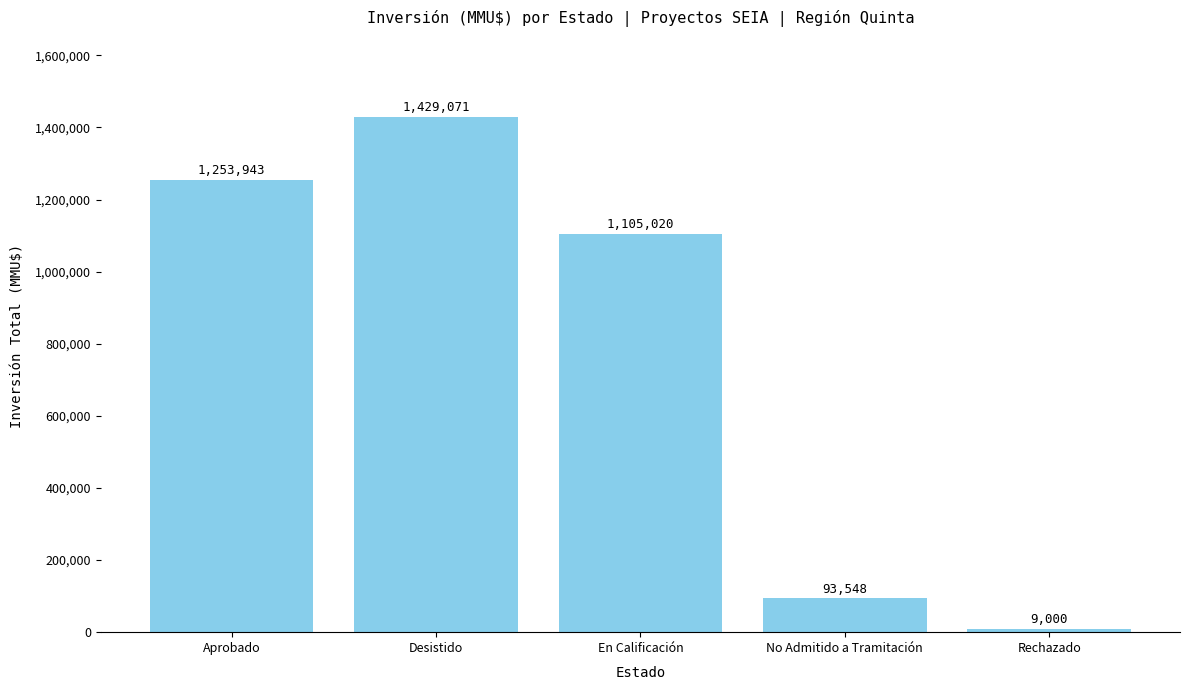

Reading left to right, transcribe all the data shown in this chart.

Aprobado=1253943	Desistido=1429071	En Calificación=1105020	No Admitido a Tramitación=93548	Rechazado=9000